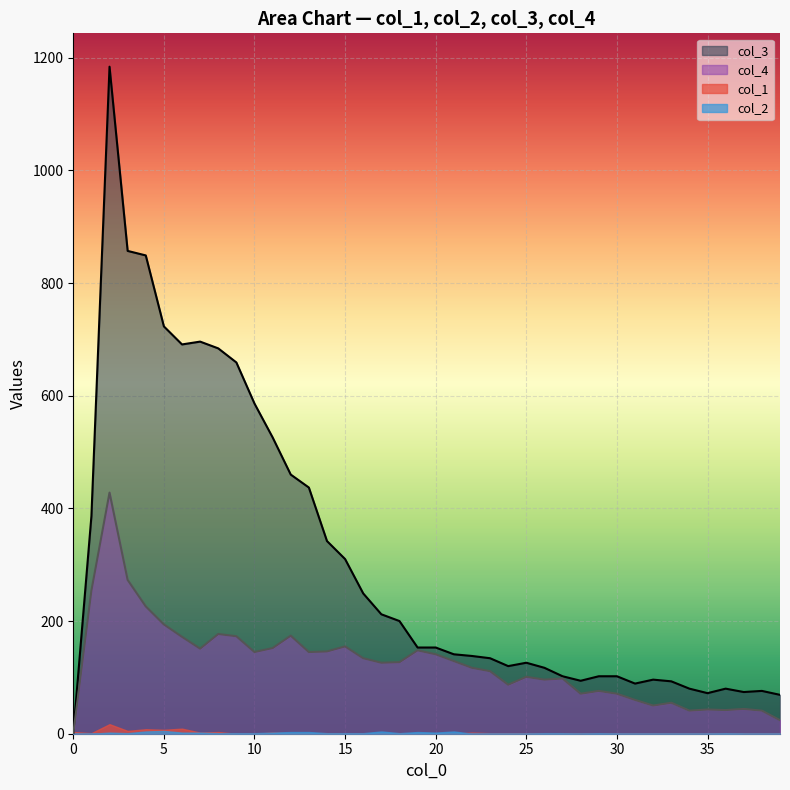

Where is col_4 nearest to the value 214?

4